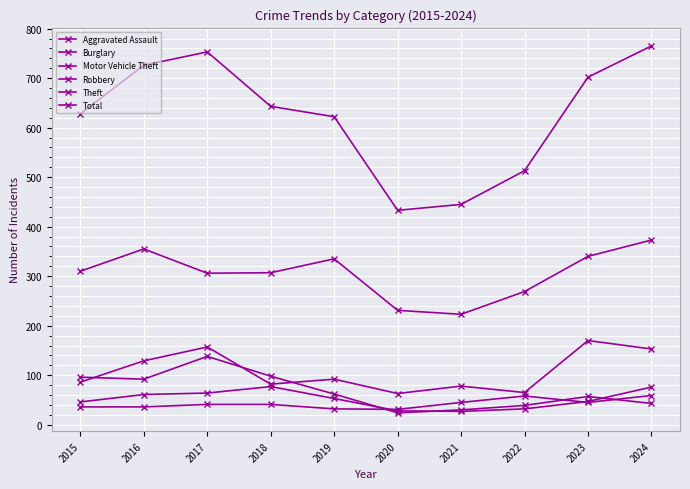

How many values in the Robbery series are below 53?

5